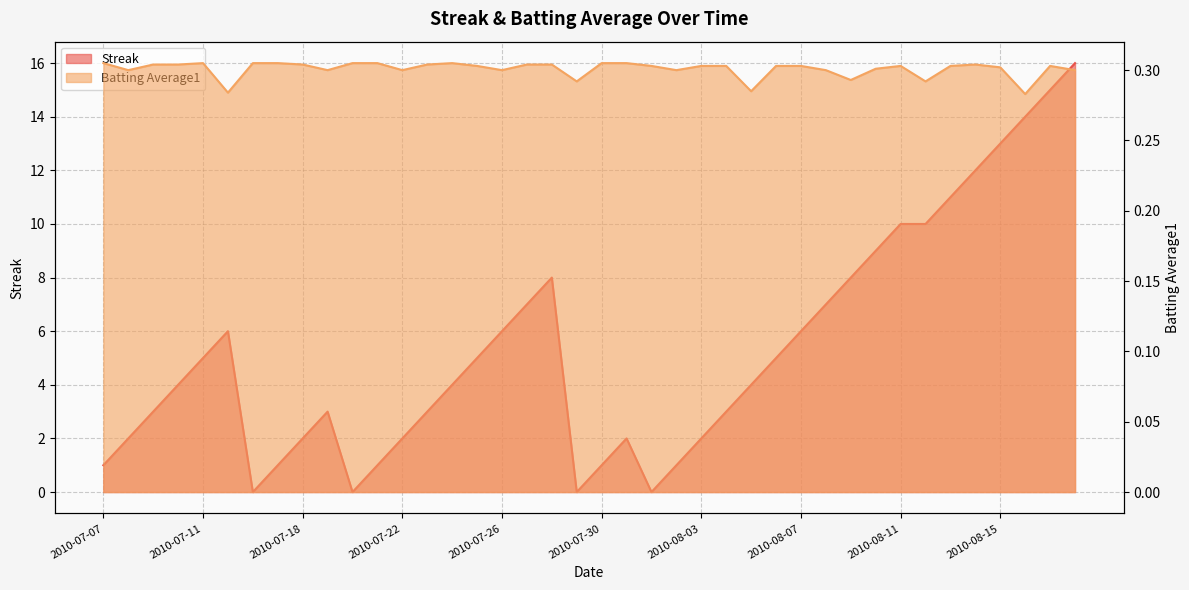

The value of Batting Average1 at 2010-07-23 is 0.5. True or false?

False